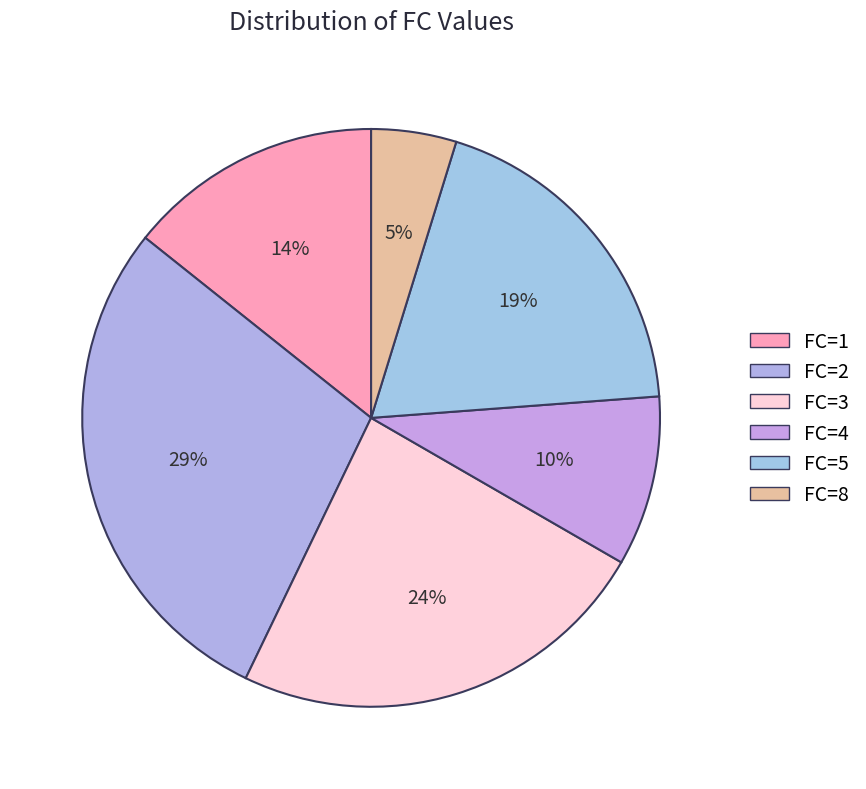

The FC=1 slice represents 14% of the pie. True or false?

True